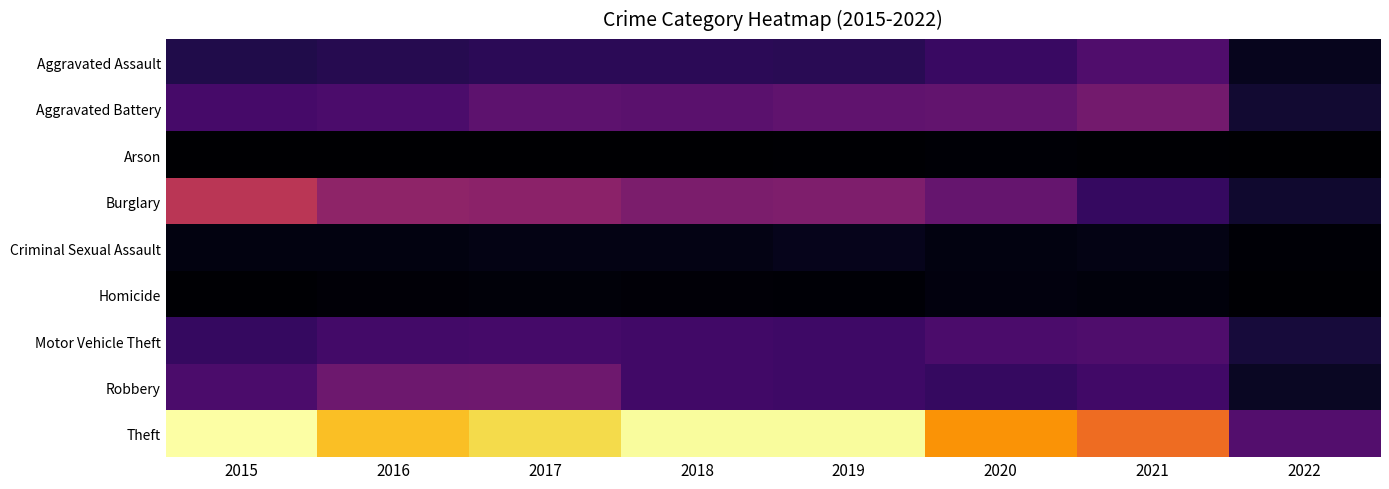

List the series in order of their peak value, lowest first.

Arson, Homicide, Criminal Sexual Assault, Motor Vehicle Theft, Aggravated Assault, Robbery, Aggravated Battery, Burglary, Theft